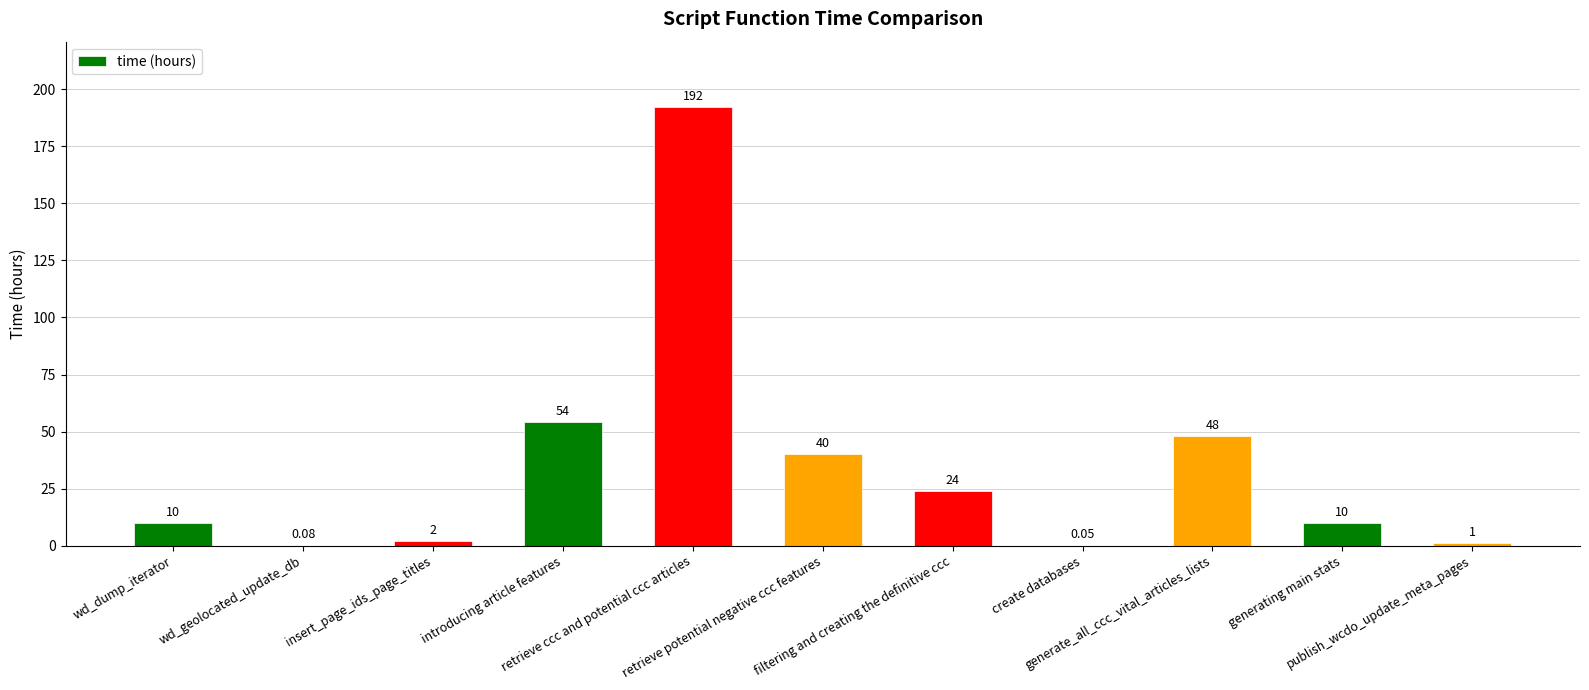

What is the label of the 10th bar from the right?

wd_geolocated_update_db